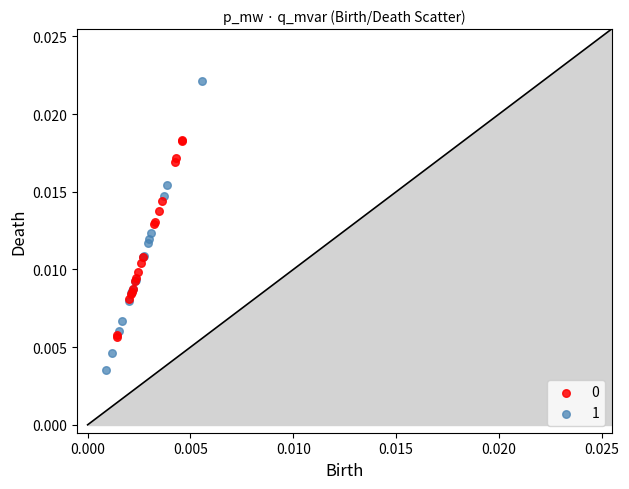

Which series contains the lowest Y value?

1